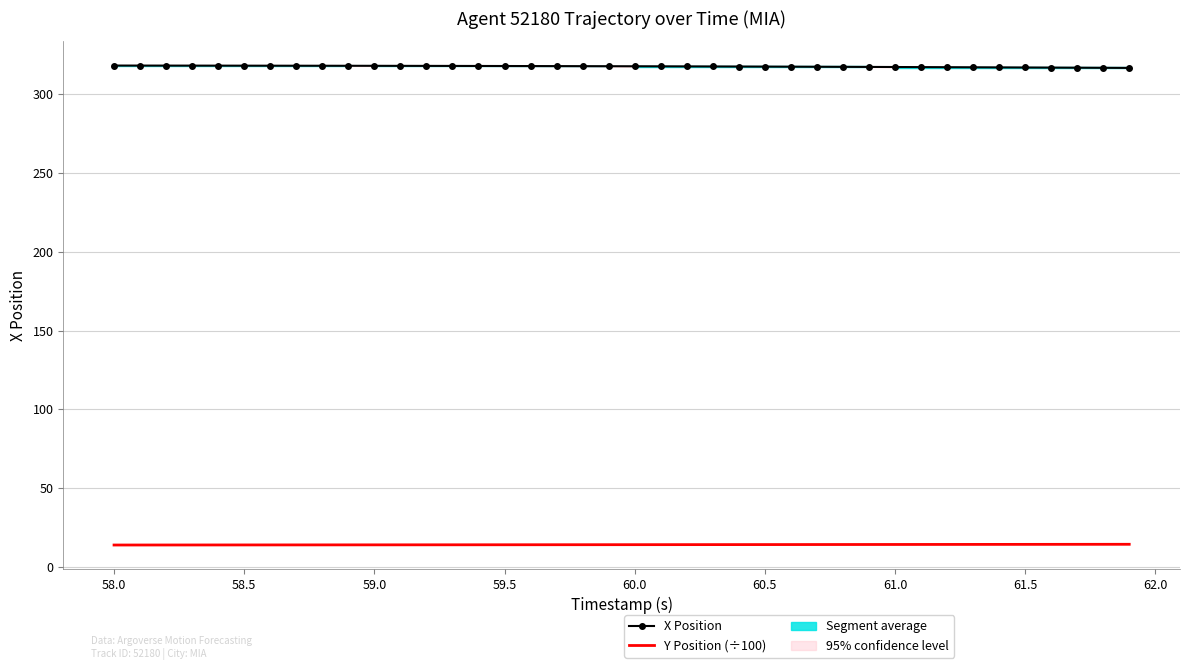

The value of Y Position (÷100) at 58.5 is 14.2. True or false?

True